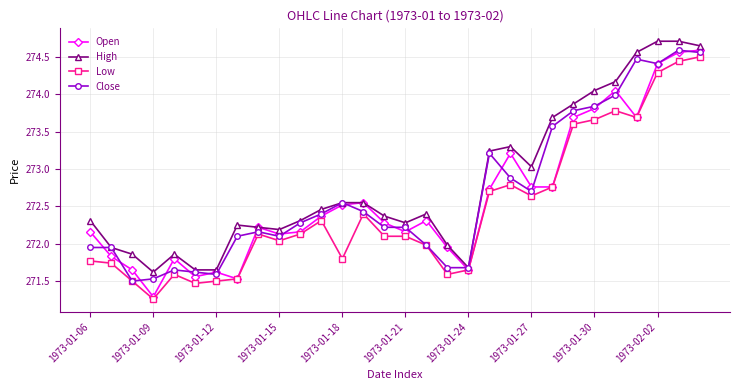

At how many categories does at least one series exceed 271?

30